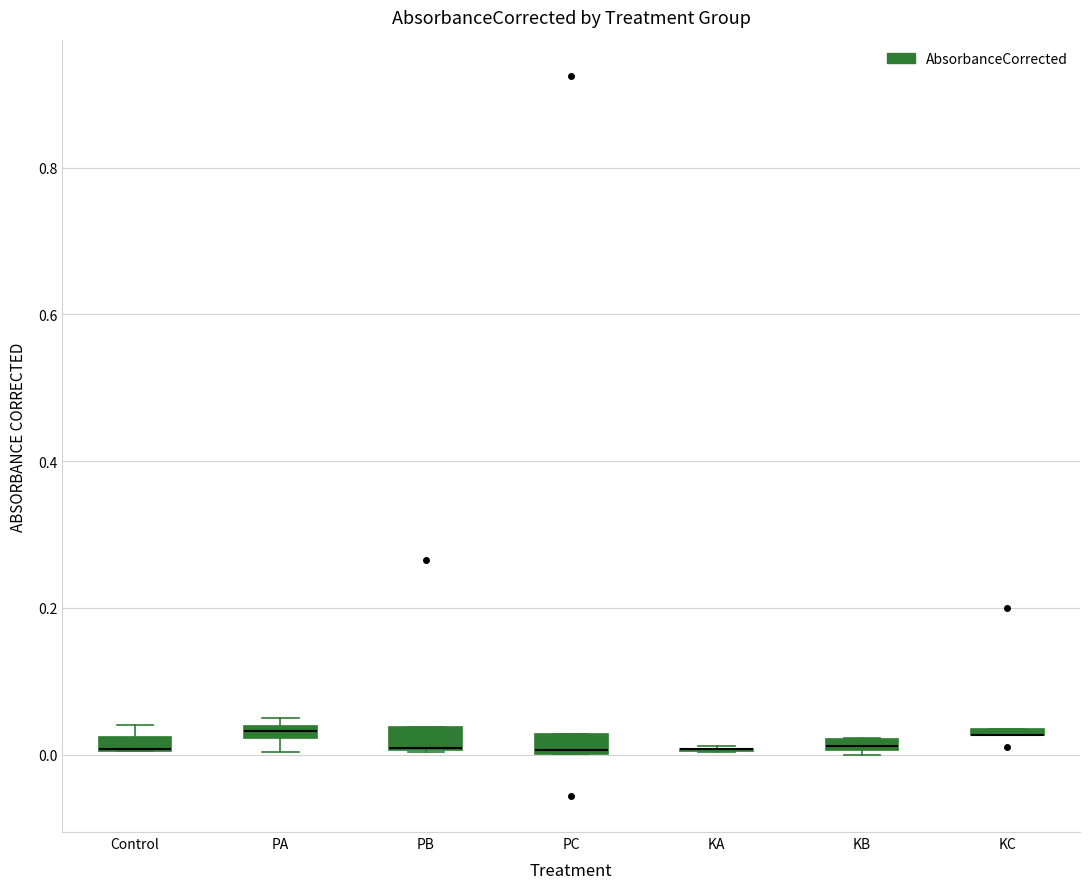

Where is the lower edge of the box for PA on the y-axis? The values are not printed on the chart, so give them approximately, as read against the axis.

0.02